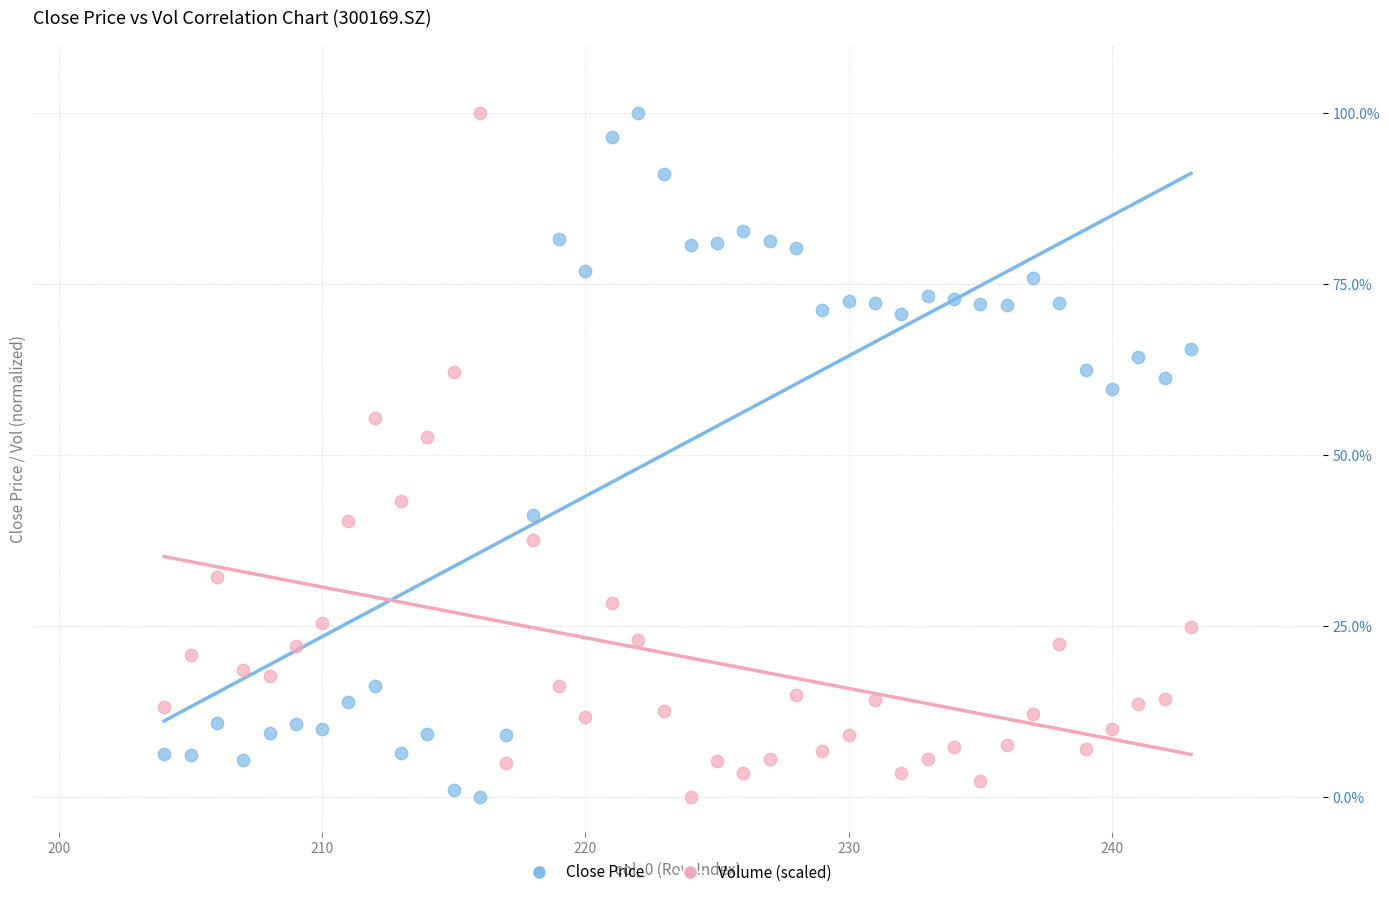

What is the X range (max minus min) for the scatter plot?

39.0